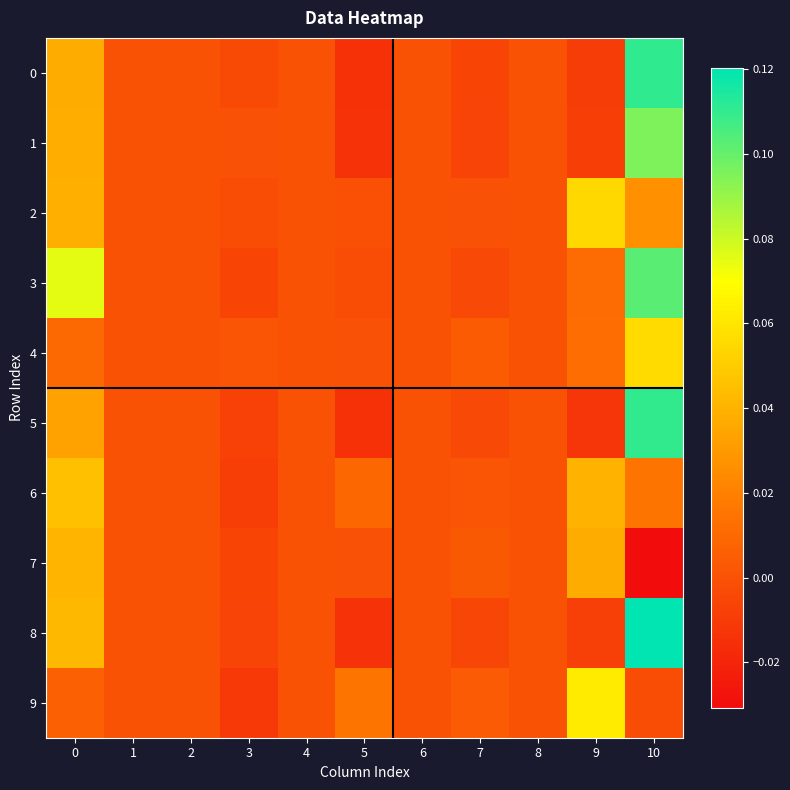

Reading left to right, extract all data points from this chart.

0: 0=0.0	1=0.0	2=0.0	3=-0.0	4=0.0	5=-0.0	6=0.0	7=-0.0	8=0.0	9=-0.0	10=0.1
1: 0=0.0	1=0.0	2=0.0	3=-0.0	4=0.0	5=-0.0	6=0.0	7=-0.0	8=0.0	9=-0.0	10=0.1
2: 0=0.0	1=0.0	2=0.0	3=-0.0	4=0.0	5=-0.0	6=0.0	7=-0.0	8=0.0	9=0.1	10=0.0
3: 0=0.1	1=0.0	2=0.0	3=-0.0	4=0.0	5=-0.0	6=0.0	7=-0.0	8=0.0	9=0.0	10=0.1
4: 0=0.0	1=0.0	2=0.0	3=0.0	4=0.0	5=-0.0	6=0.0	7=0.0	8=0.0	9=0.0	10=0.1
5: 0=0.0	1=0.0	2=0.0	3=-0.0	4=0.0	5=-0.0	6=0.0	7=-0.0	8=0.0	9=-0.0	10=0.1
6: 0=0.0	1=0.0	2=0.0	3=-0.0	4=0.0	5=0.0	6=0.0	7=0.0	8=0.0	9=0.0	10=0.0
7: 0=0.0	1=0.0	2=0.0	3=-0.0	4=0.0	5=-0.0	6=0.0	7=0.0	8=0.0	9=0.0	10=-0.0
8: 0=0.0	1=0.0	2=0.0	3=-0.0	4=0.0	5=-0.0	6=0.0	7=-0.0	8=0.0	9=-0.0	10=0.1
9: 0=0.0	1=0.0	2=0.0	3=-0.0	4=0.0	5=0.0	6=0.0	7=0.0	8=0.0	9=0.1	10=-0.0